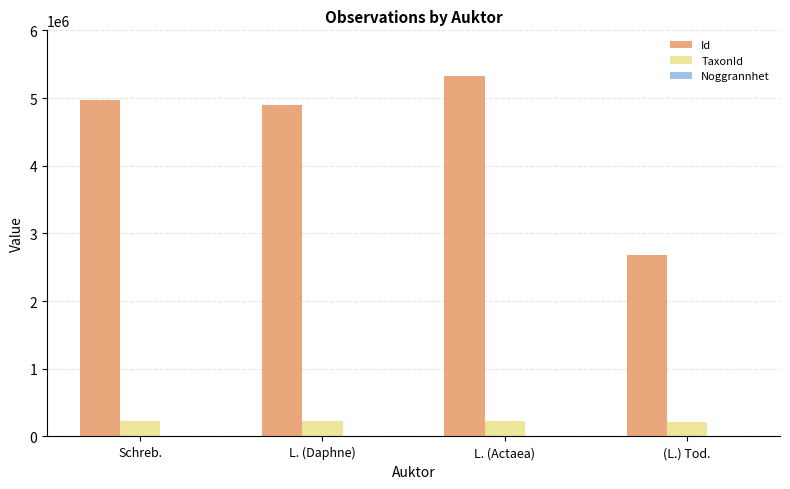

Are the bars horizontal?

No